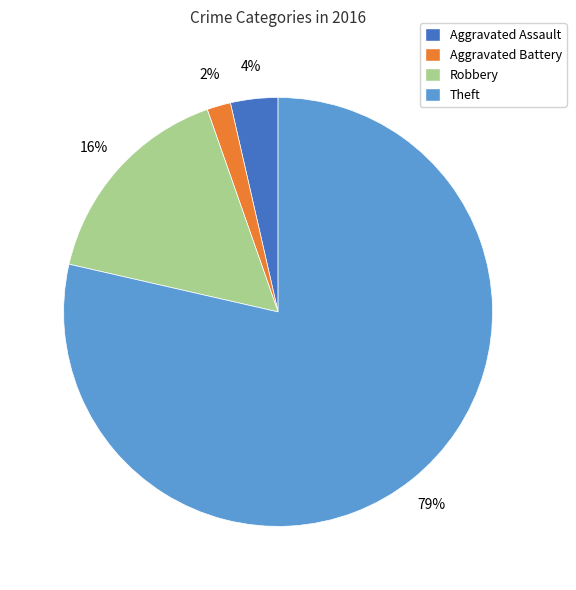

To the nearest percent, what is the average slice percentage?

25%